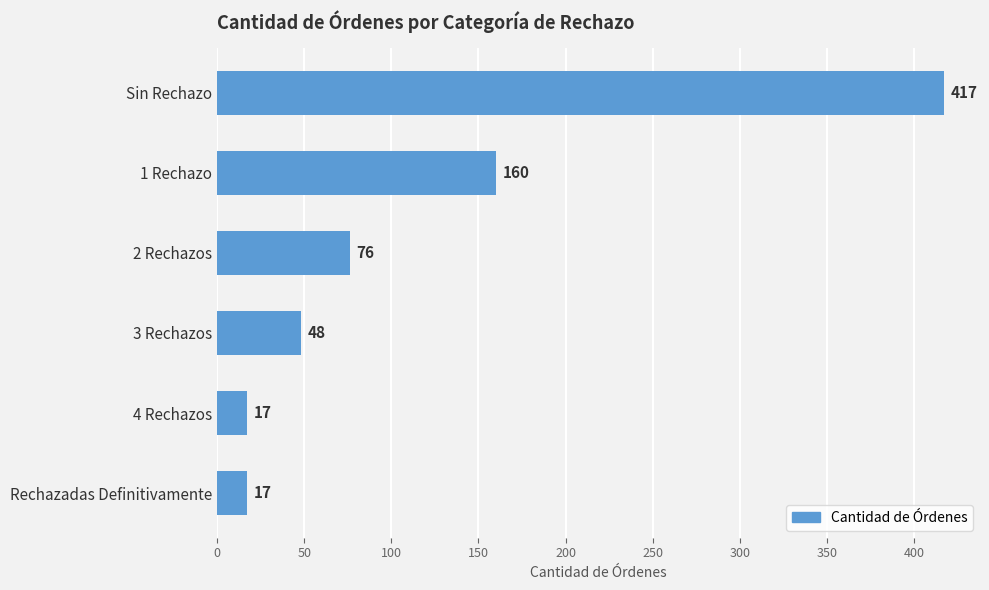

The value at Rechazadas Definitivamente is 17. True or false?

True